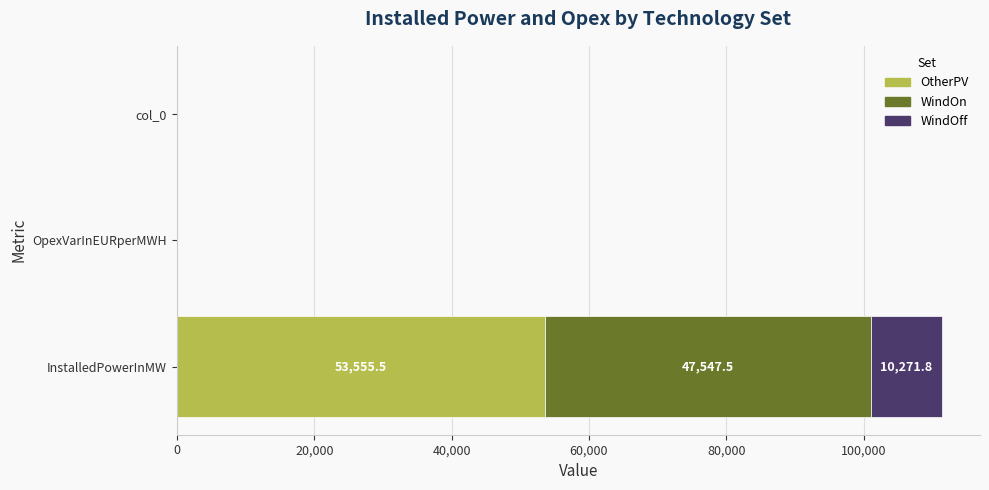

What is the sum of all OtherPV values?

53555.5